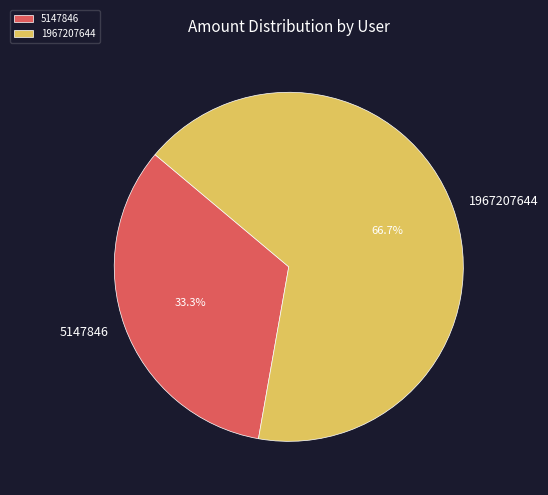

How much of the chart is everything except 5147846?

66.7%